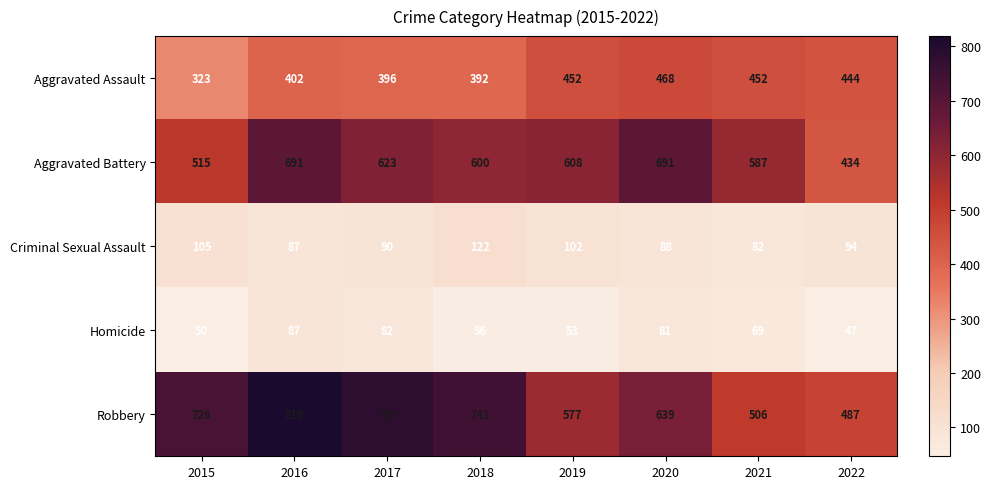

What is the difference between the highest and lowest values at 2021?

518